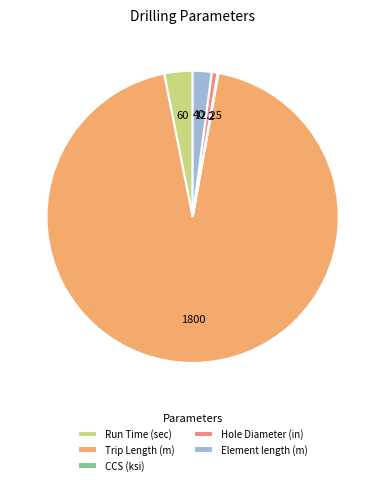

How many segments does this pie chart have?

5